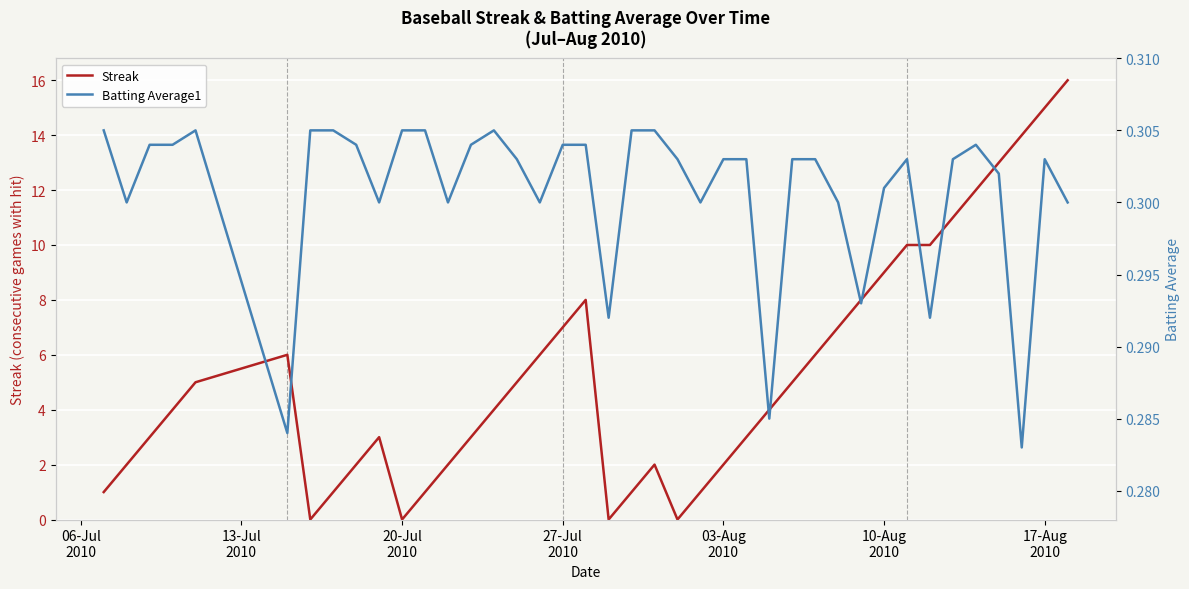

How many interior local valleys does the Batting Average1 series have?

11